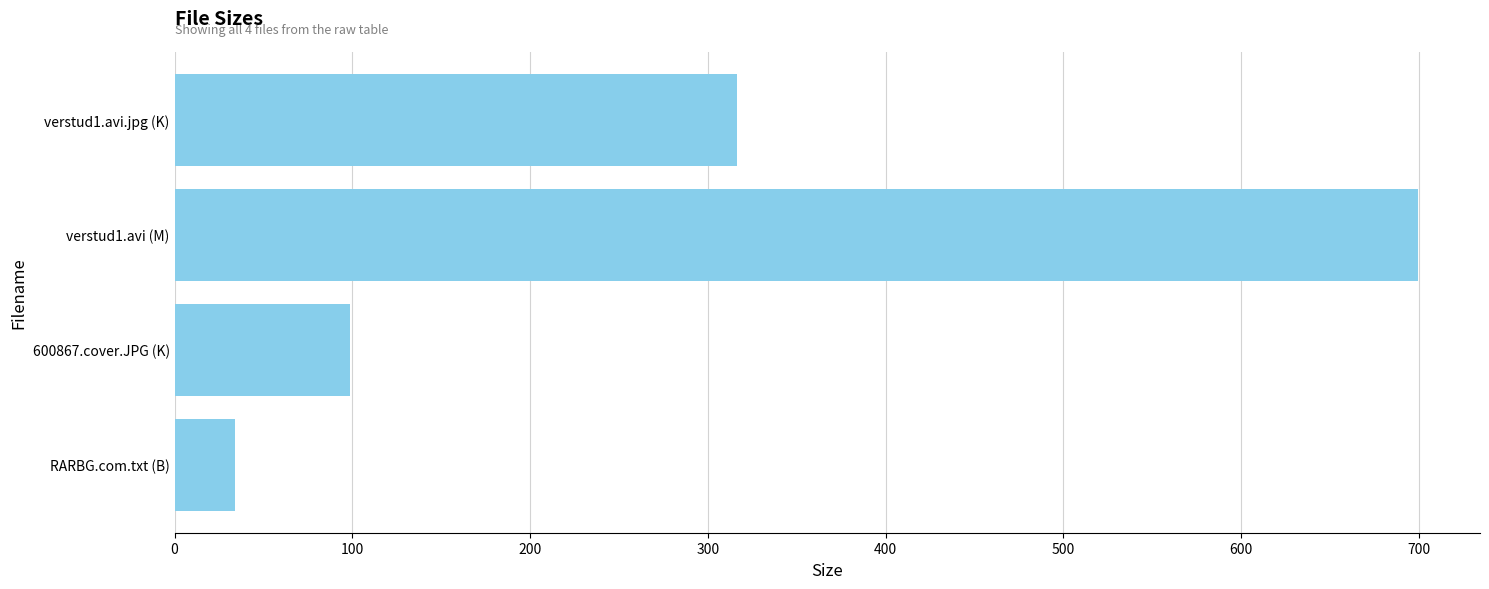

Which label corresponds to the largest value in the chart?

verstud1.avi (M)